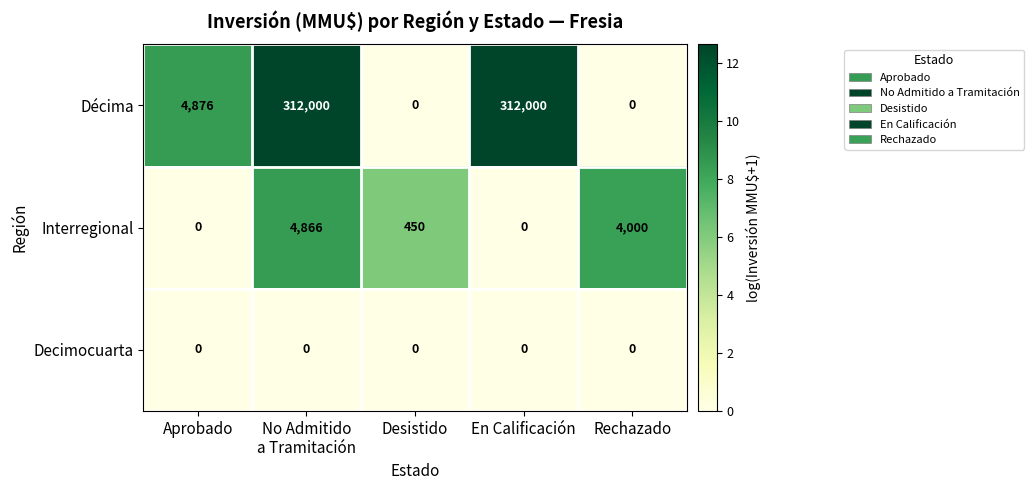

What is the difference between the highest and lowest values at Aprobado?

4876